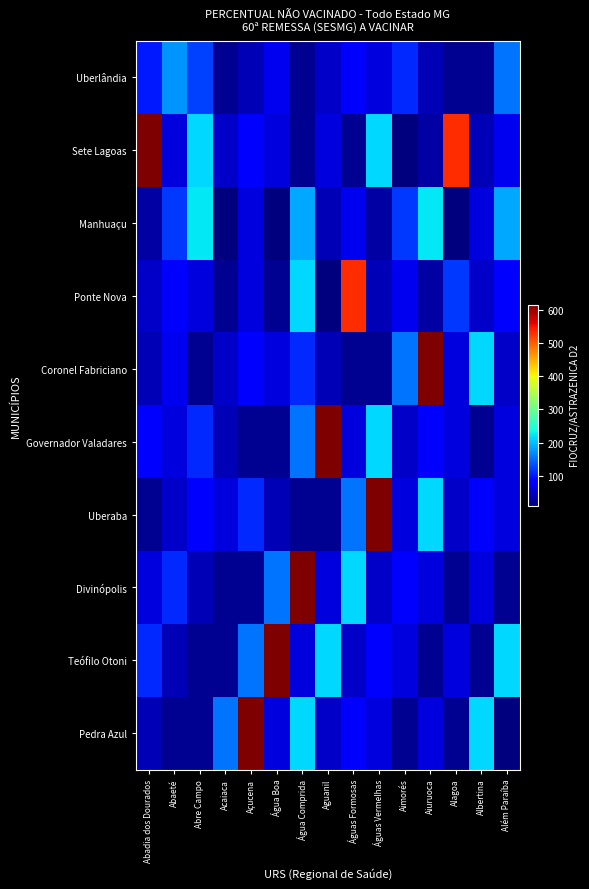

Rank the series by their maximum value, from lowest to highest.

Uberlândia, Manhuaçu, Ponte Nova, Sete Lagoas, Coronel Fabriciano, Governador Valadares, Uberaba, Divinópolis, Teófilo Otoni, Pedra Azul